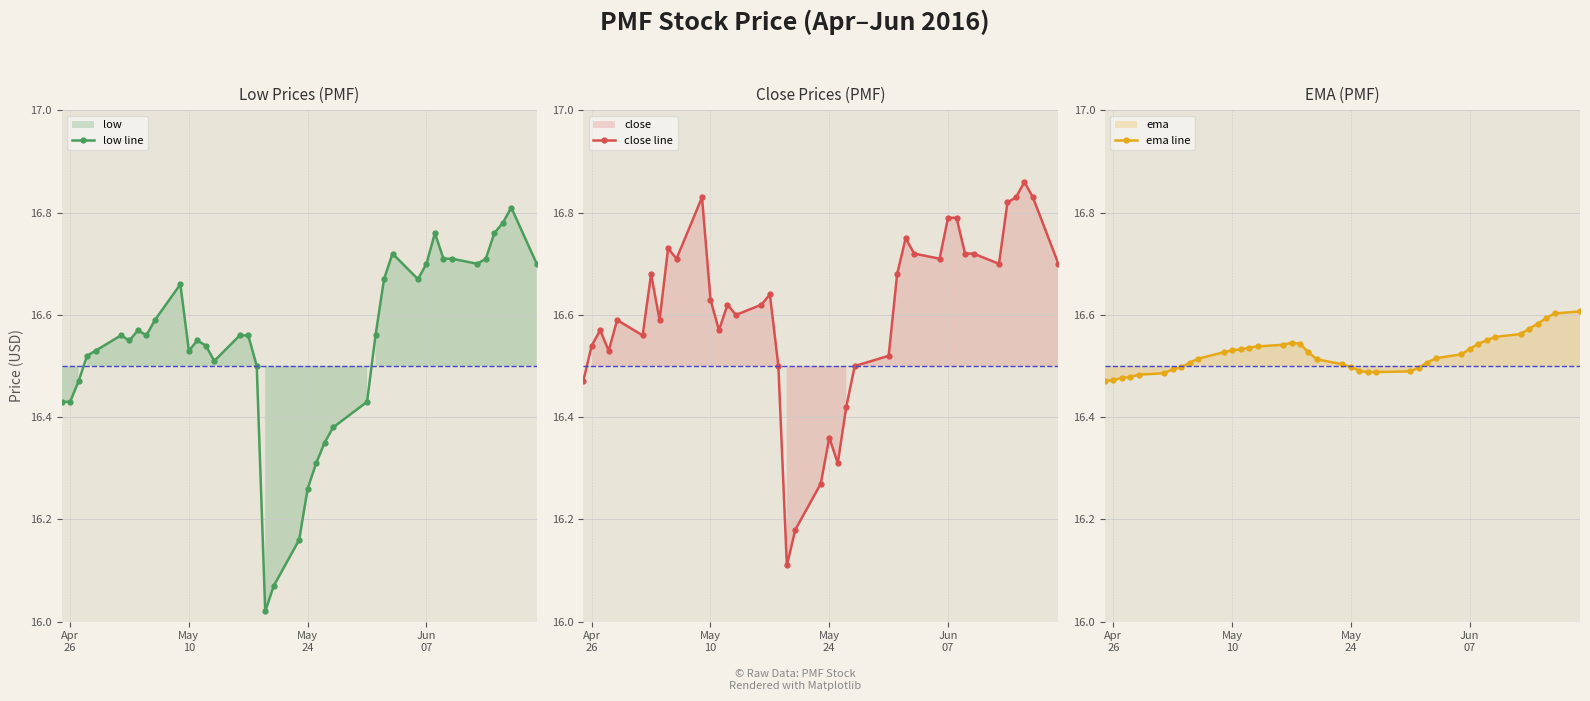

What is the approximate value of ema line at May 10?

16.5